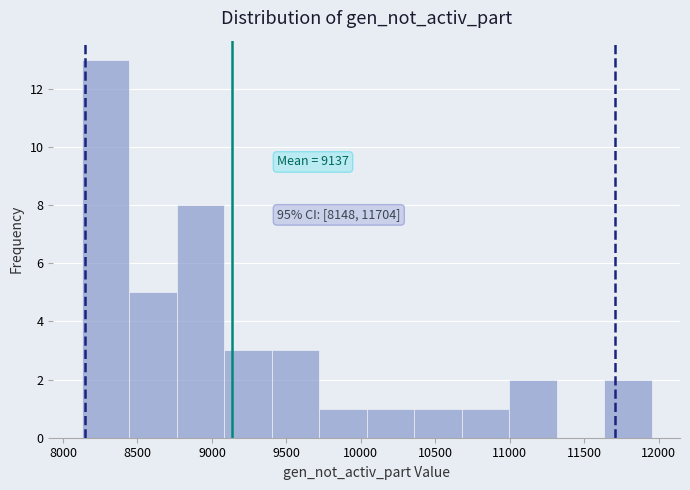

Which range on the x-axis has the tallest bar?

8150 to 8450